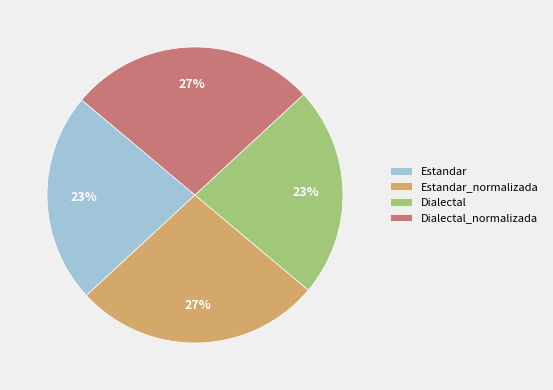

True or false: Estandar accounts for 23% of the total.

True